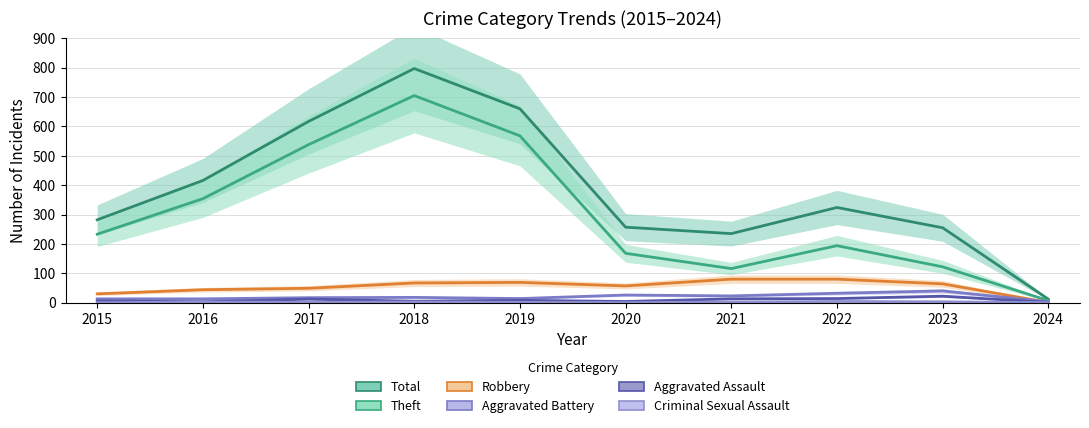

True or false: Aggravated Battery and Criminal Sexual Assault intersect in this chart.

False